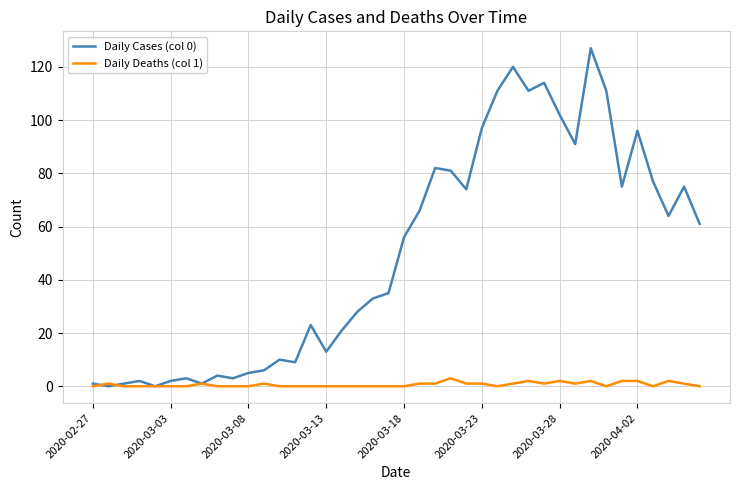

Which series has the largest range (max minus min)?

Daily Cases (col 0)